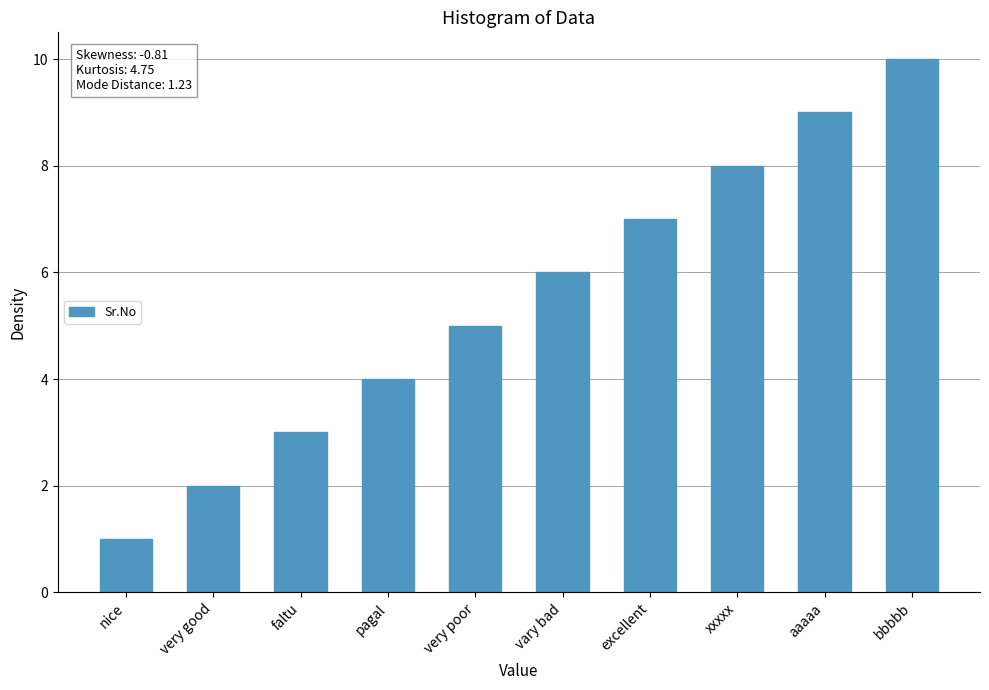

What is the change in value from nice to pagal?

+3